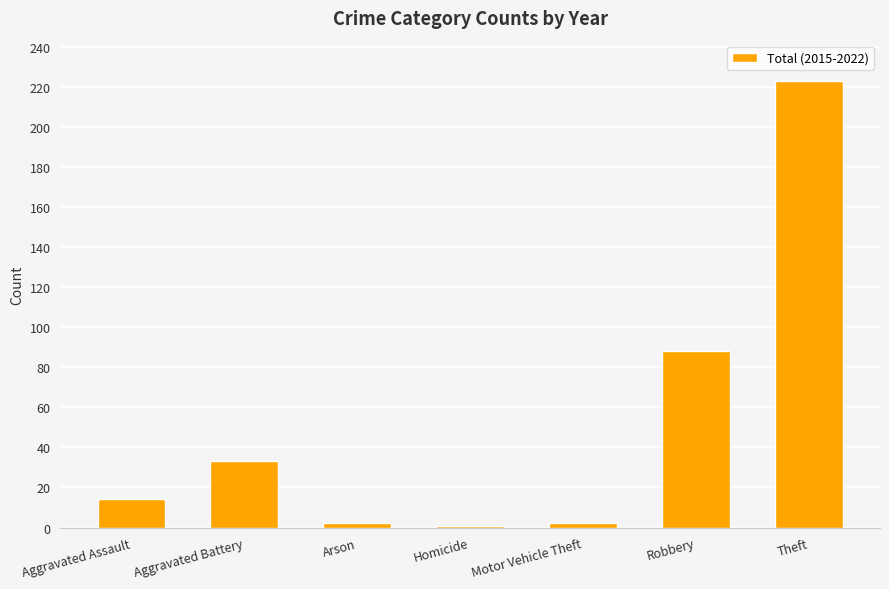

What is the label of the 4th bar from the left?

Homicide